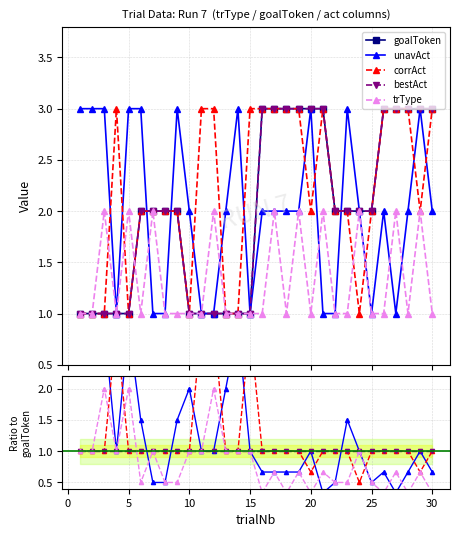

What is the smallest value displayed?

0.3